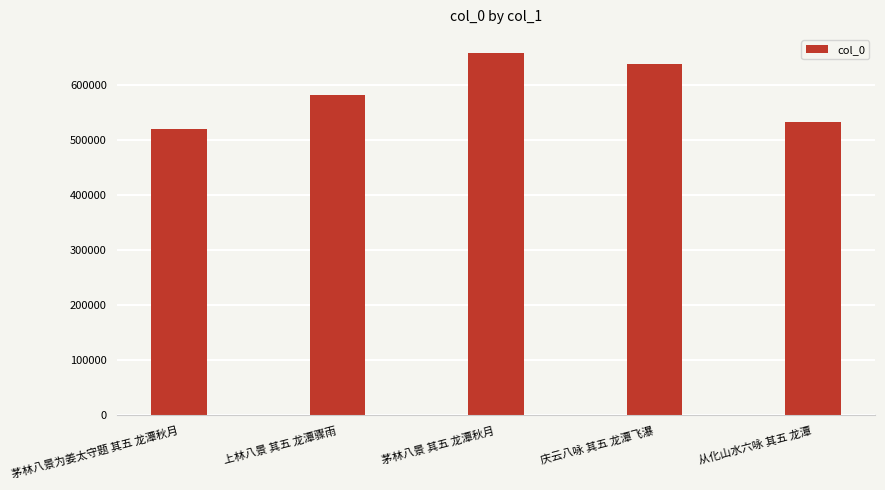

Is it true that the value at 庆云八咏 其五 龙潭飞瀑 is 636846?

True